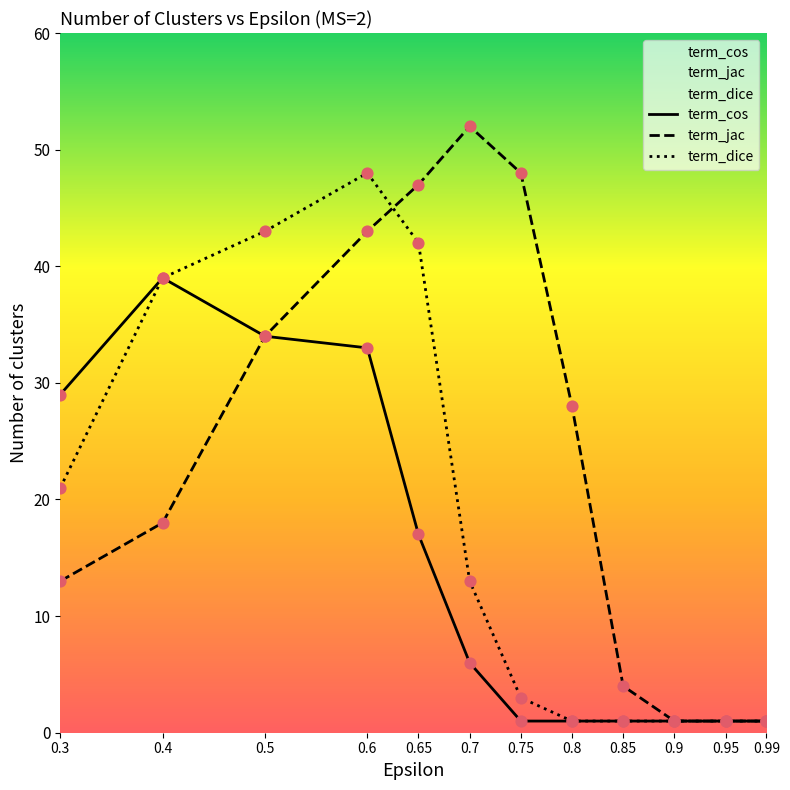

Is the value of term_dice at 0.75 greater than the value of term_jac at 0.4?

No